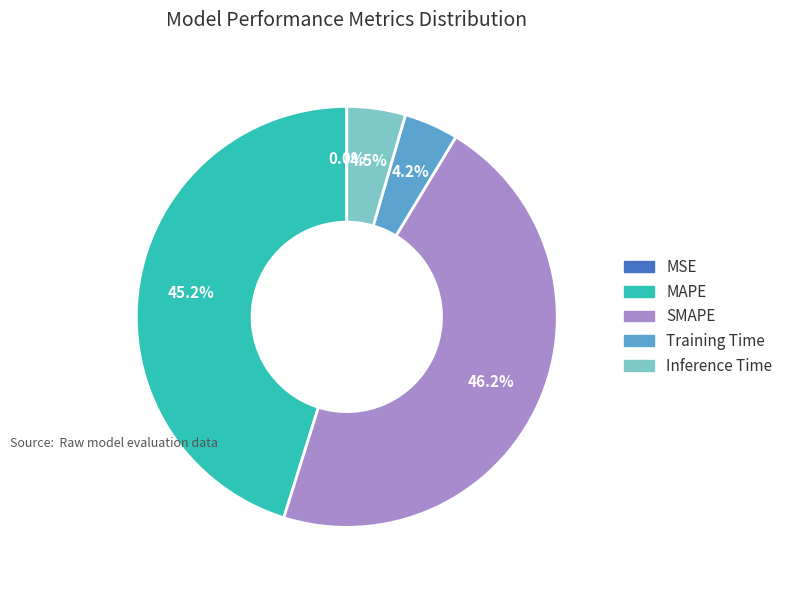

Which category has the biggest portion of the pie?

SMAPE